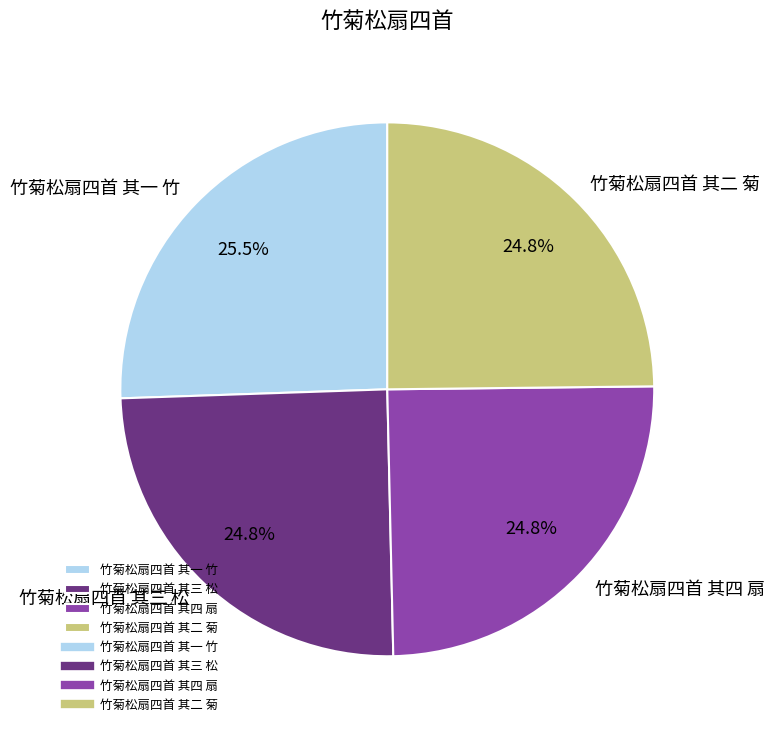

What is the ratio of the value at 竹菊松扇四首 其三 松 to the value at 竹菊松扇四首 其四 扇?

1.0